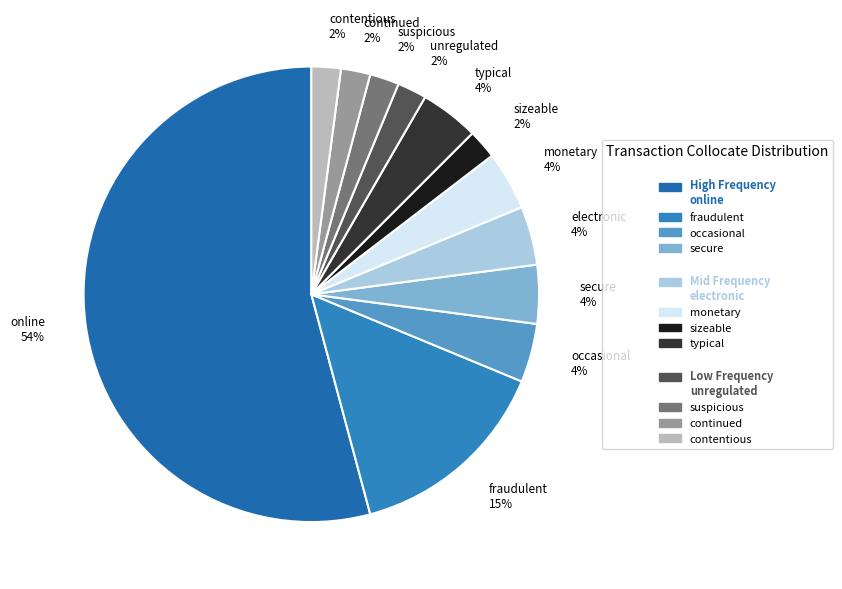

Which category has the biggest portion of the pie?

online